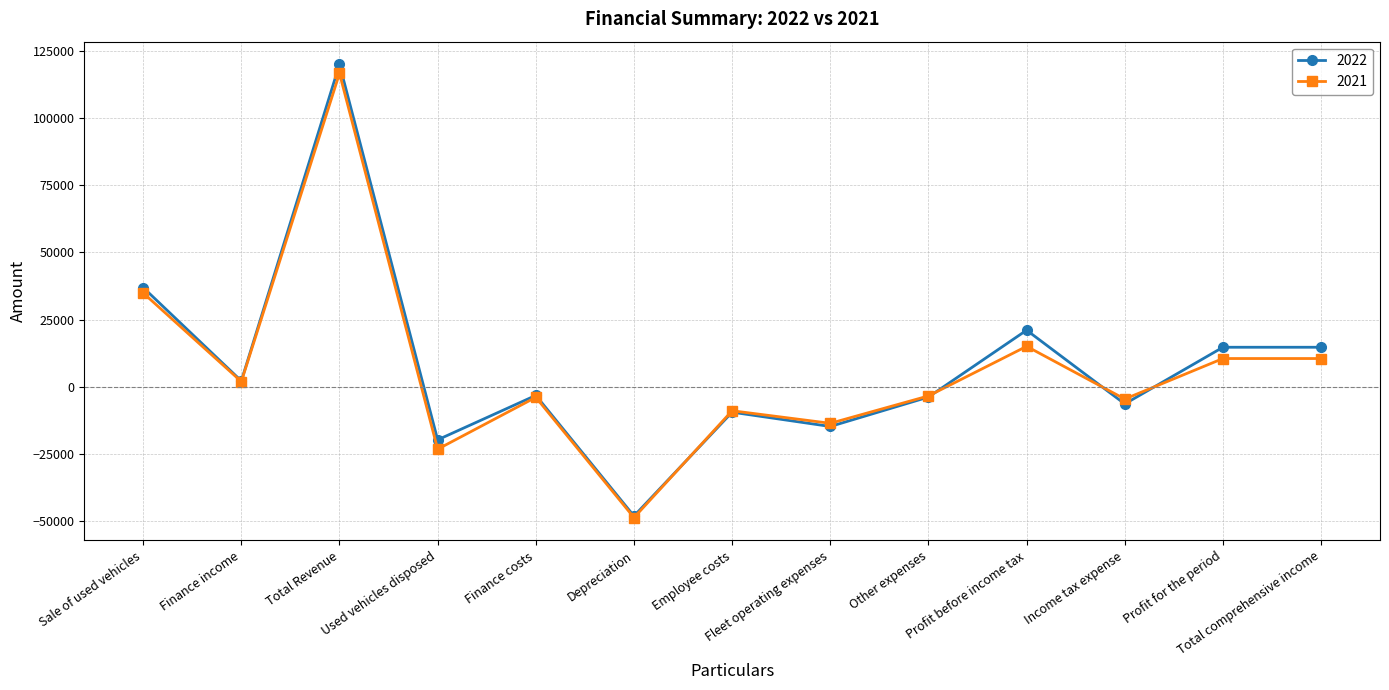

Count the number of data series in this chart.

2